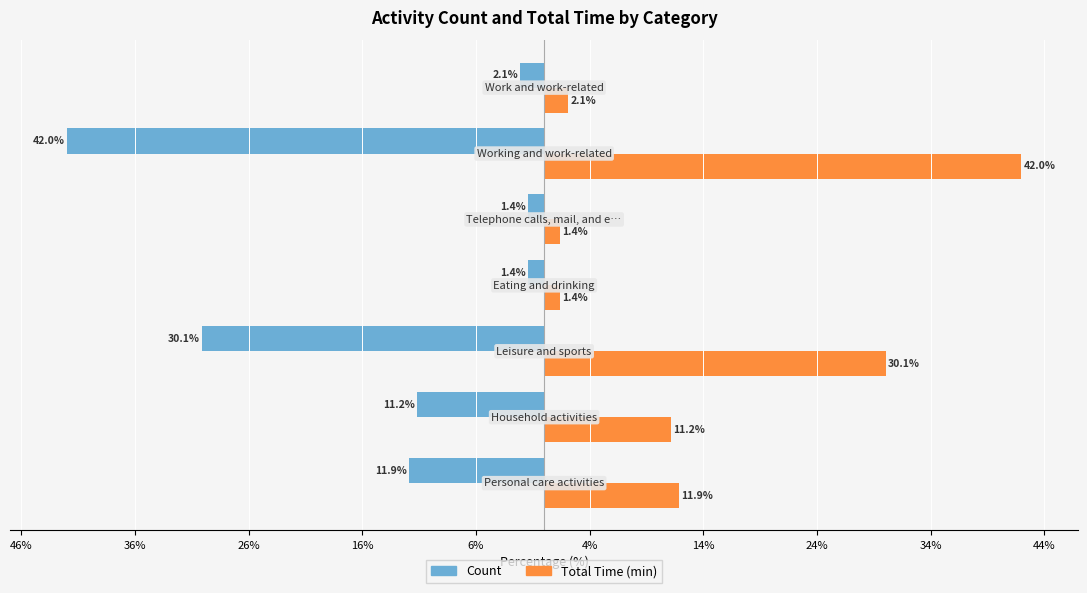

What are all the series names shown in the legend?

Count, Total Time (min)